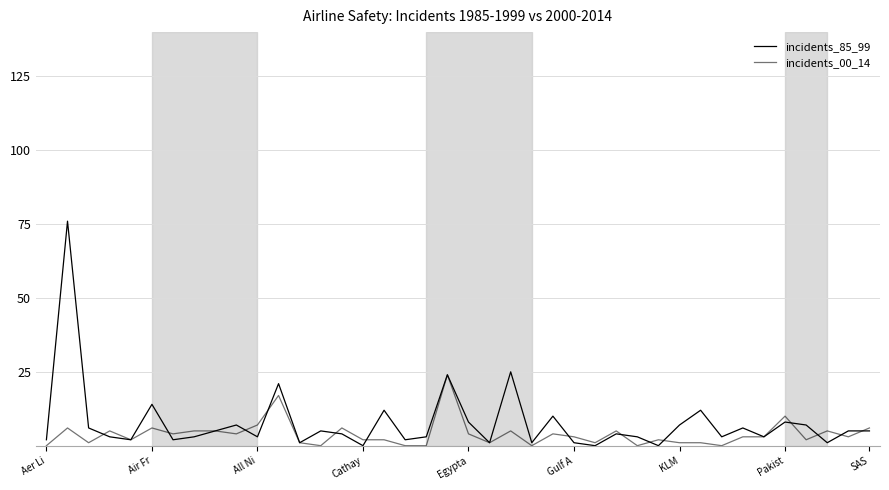

Is this an area chart (filled region under the line)?

No